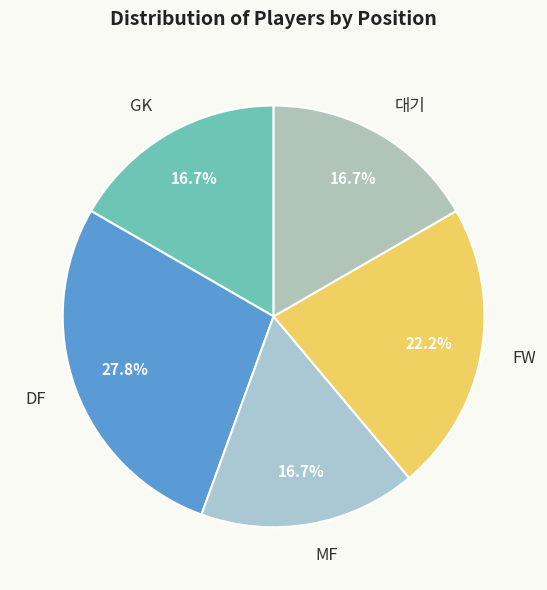

To the nearest percent, what is the difference between the DF and FW slice percentages?

6%